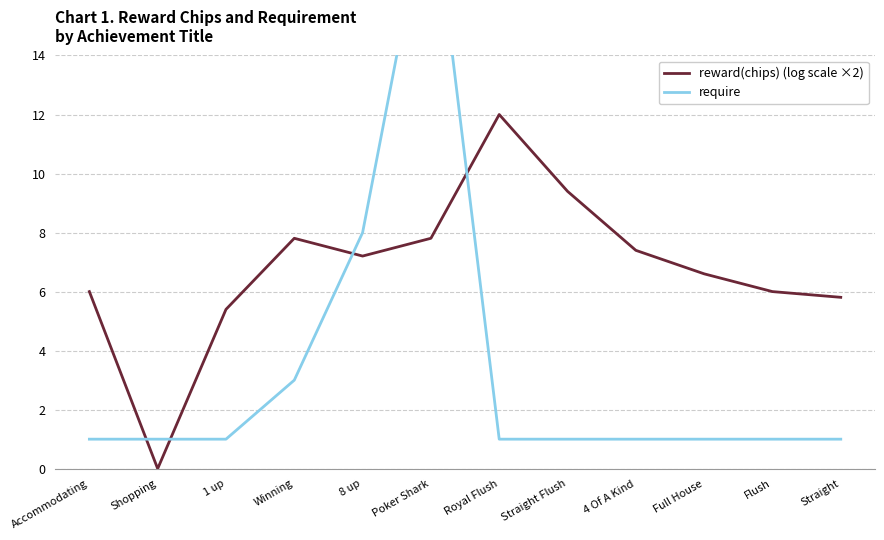

What is the label of the 2nd point from the right?

Flush